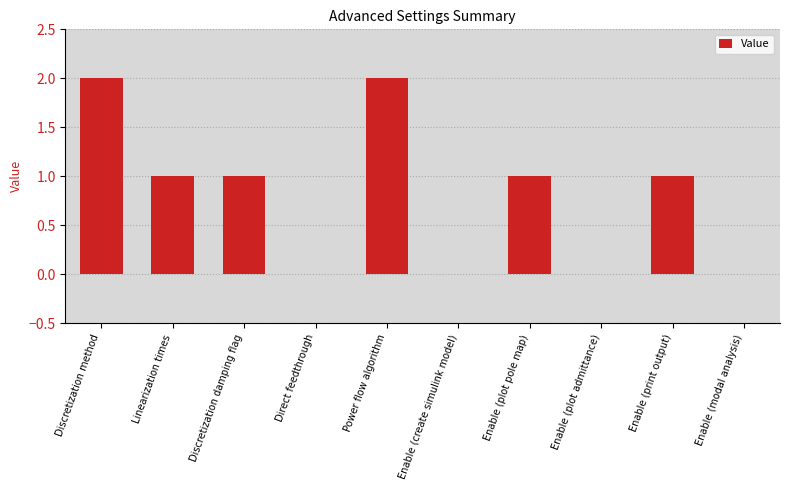

How many series are shown in this chart?

1